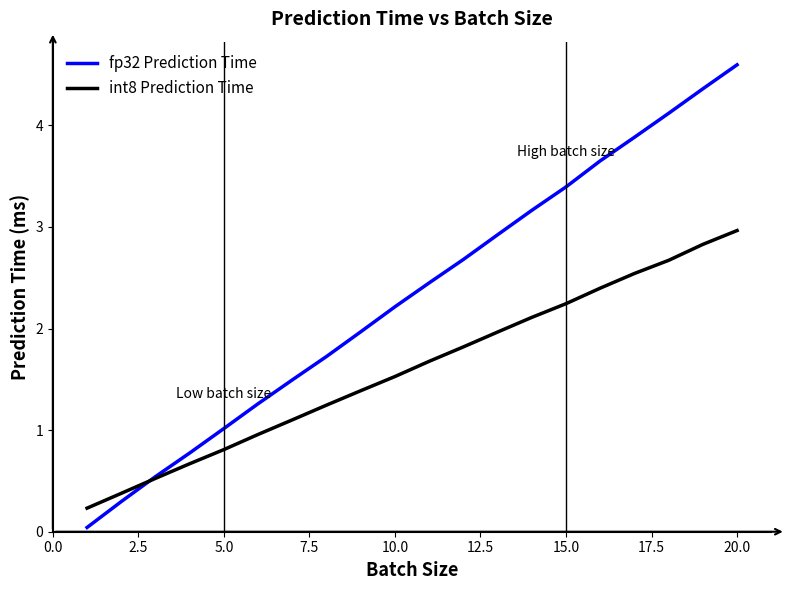

What is the highest value of the fp32 Prediction Time series?

4.6